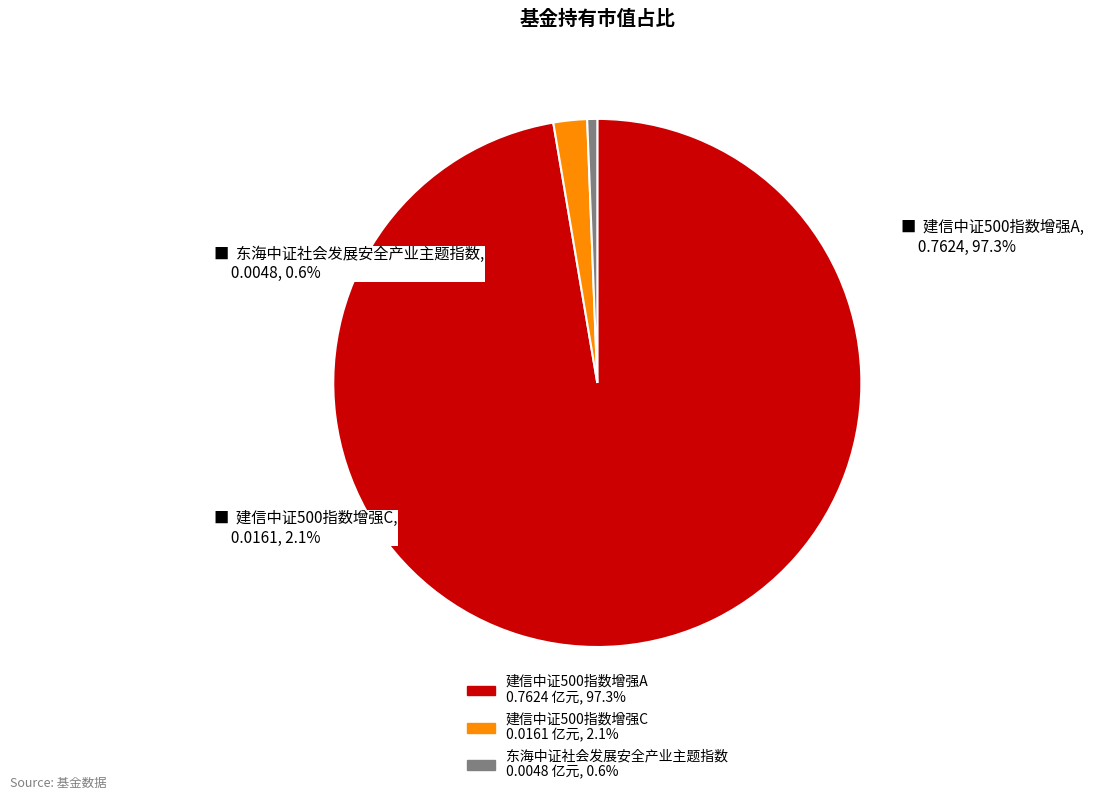

How many slices are in this pie chart?

3